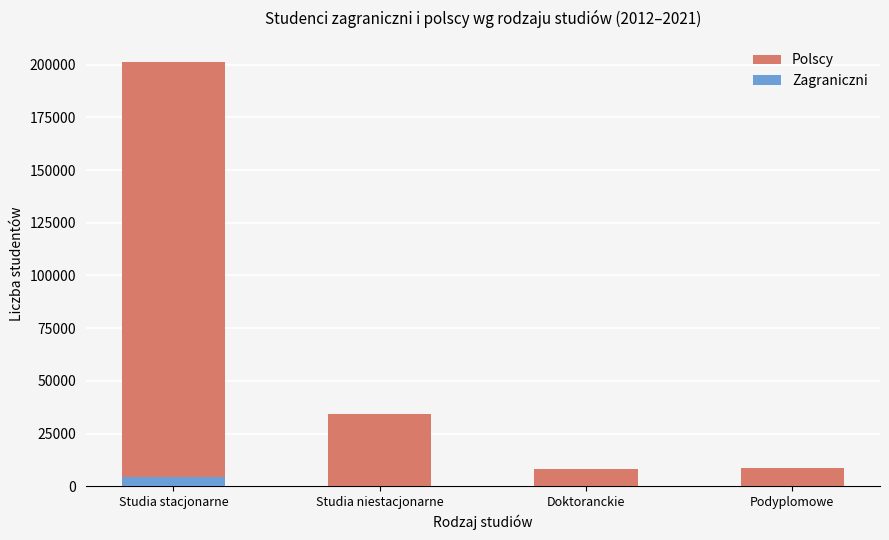

How many data points does each series have?

4